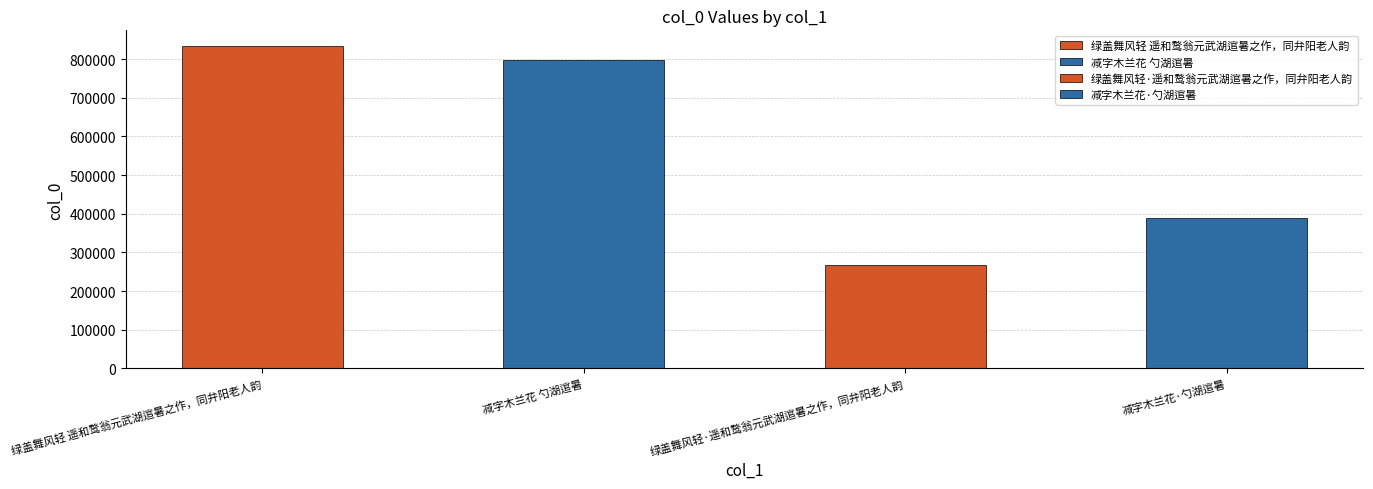

How many categories are shown in the chart?

4